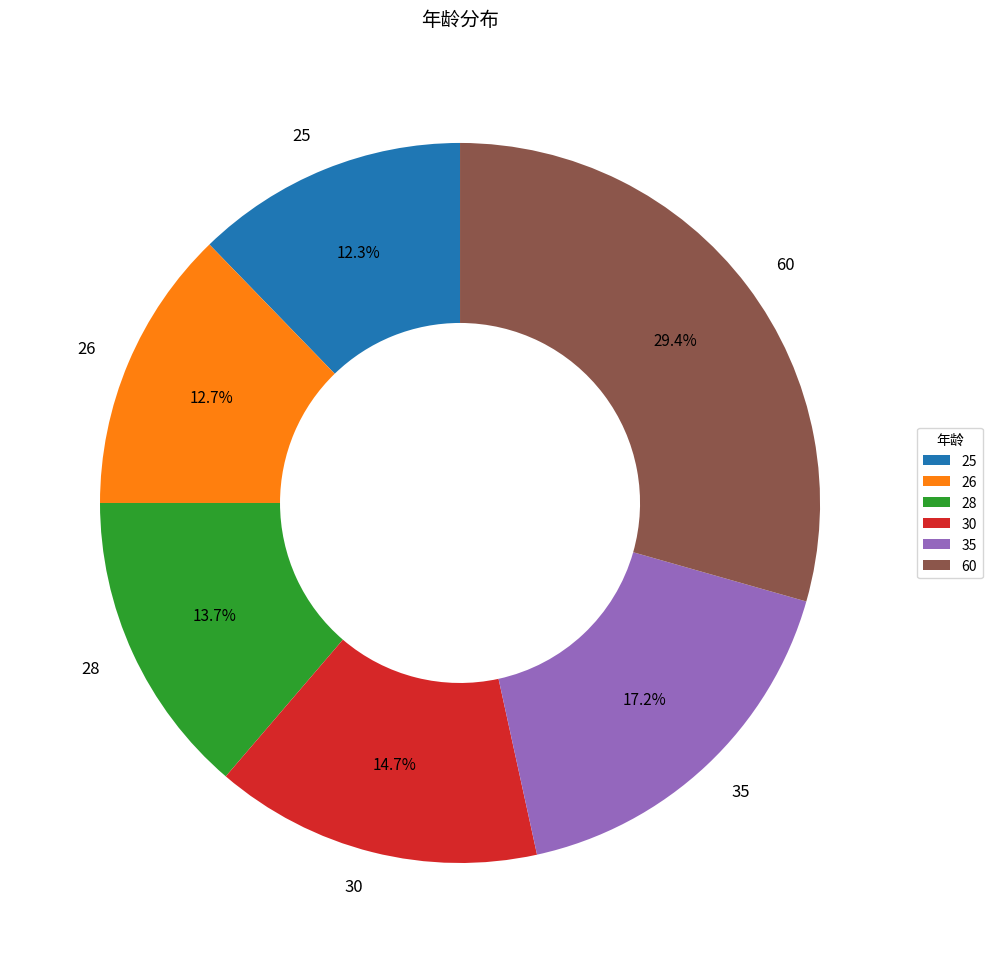

Does 25 represent more than half of the total?

No